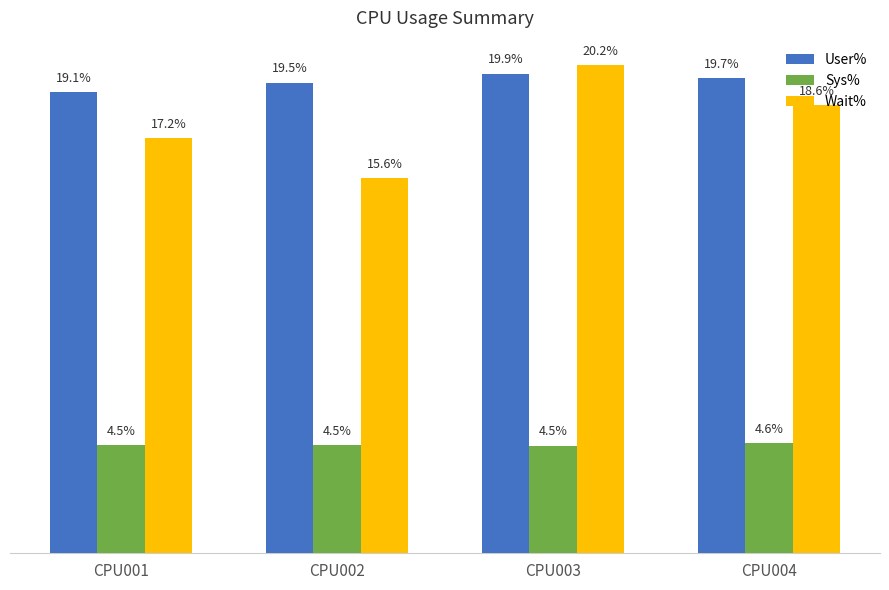

Which series has the largest range (max minus min)?

Wait%